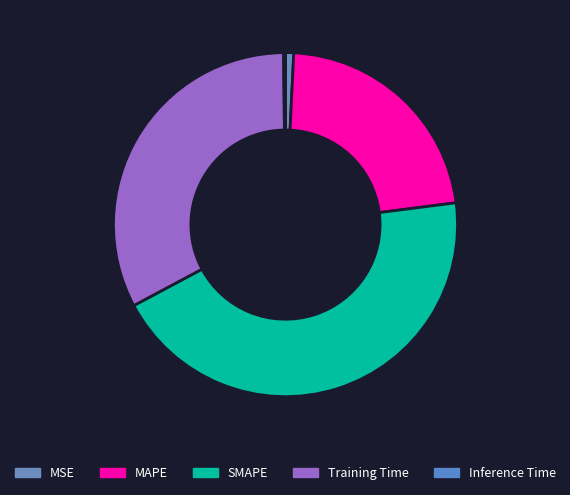

Do Inference Time and Training Time together represent more than half of the pie?

No